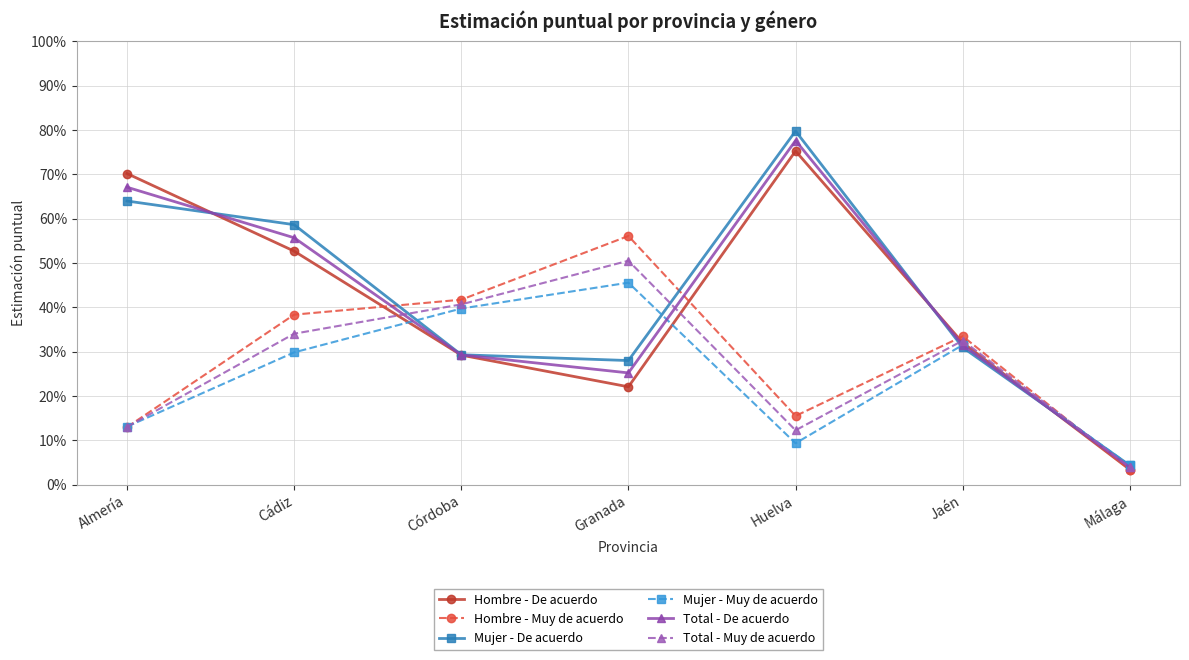

What are all the series names shown in the legend?

Hombre - De acuerdo, Hombre - Muy de acuerdo, Mujer - De acuerdo, Mujer - Muy de acuerdo, Total - De acuerdo, Total - Muy de acuerdo